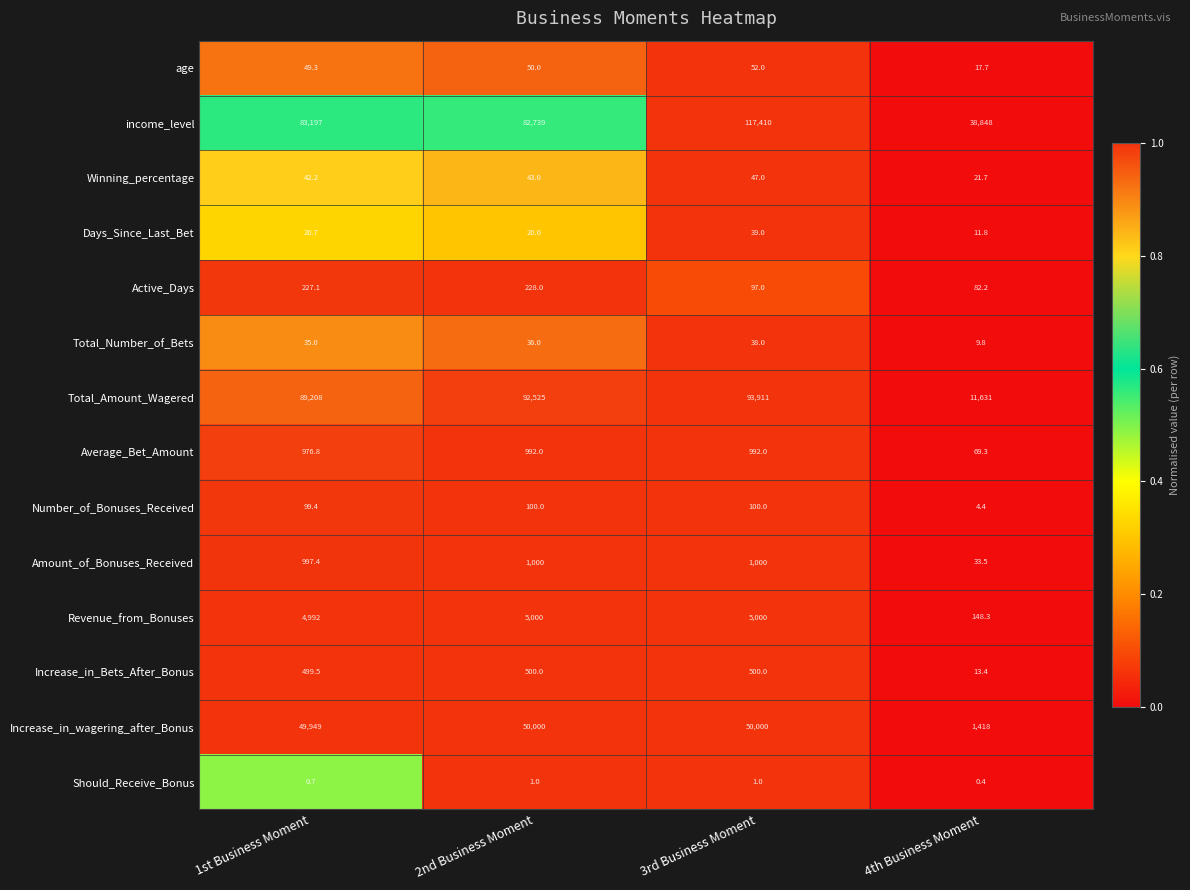

Between 1st Business Moment and 4th Business Moment, which series saw the biggest shift?

Total_Amount_Wagered